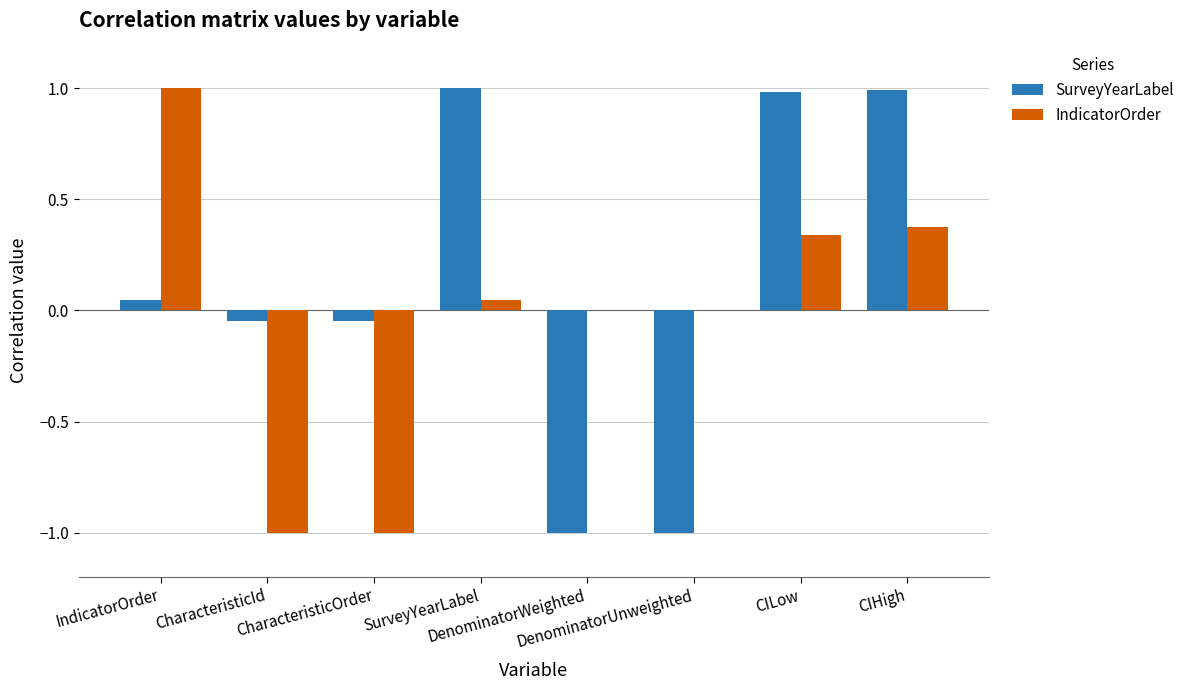

What is the maximum value shown in the chart?

1.0